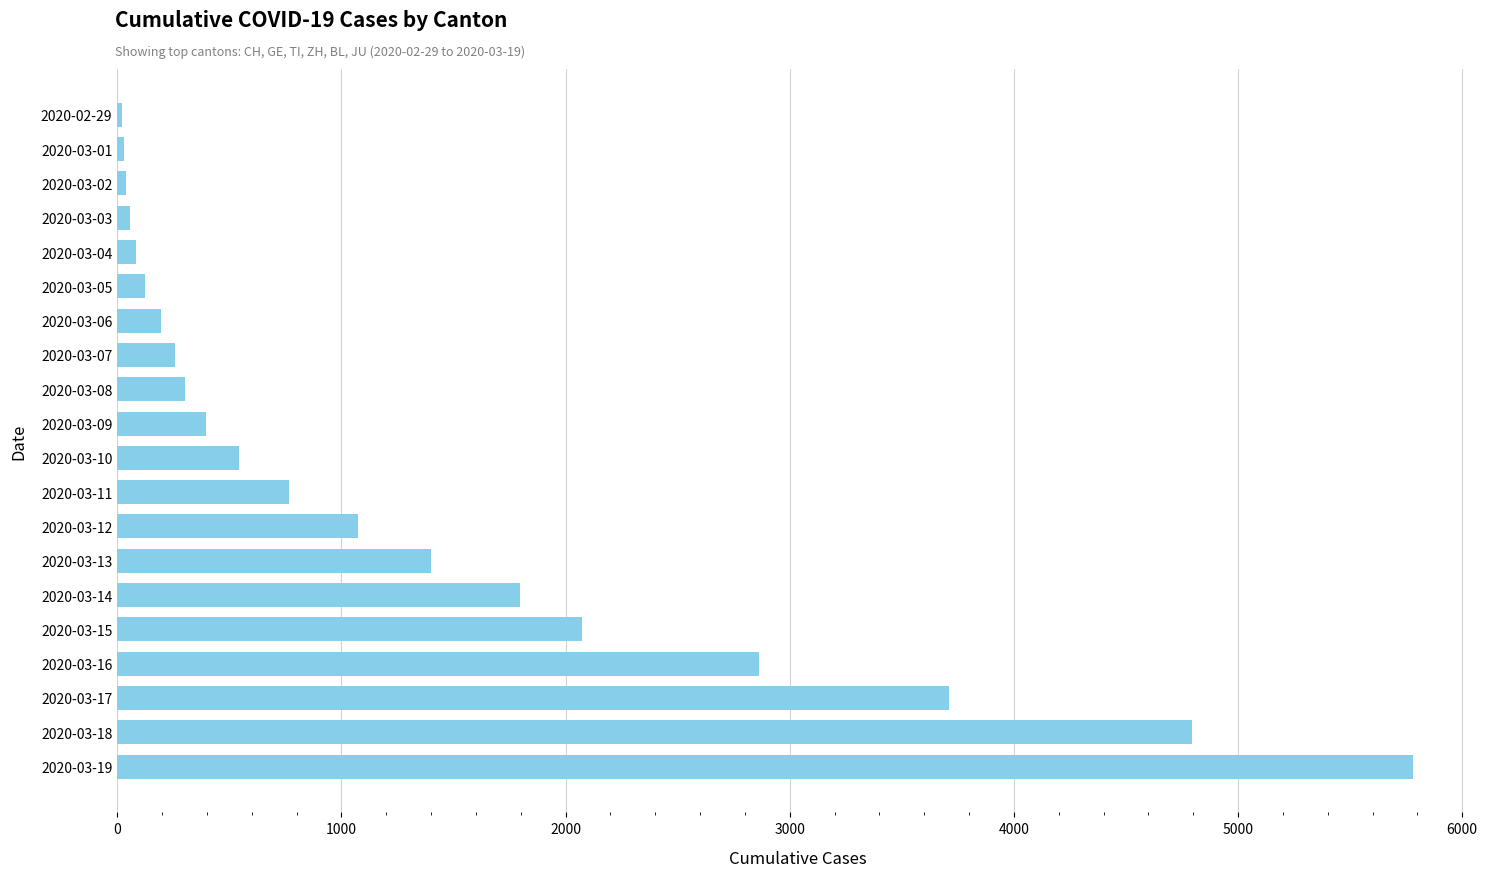

What is the difference between the maximum and minimum values?

5758